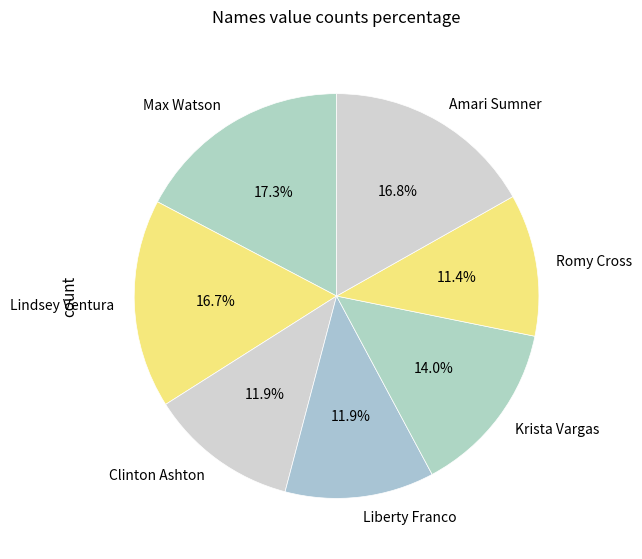

Is there any slice that represents more than half of the pie?

No